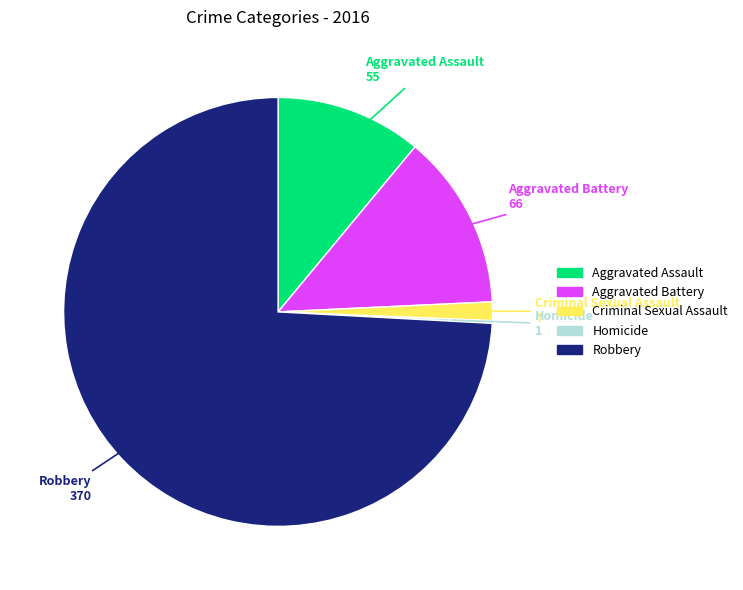

Is there any slice that represents more than half of the pie?

Yes